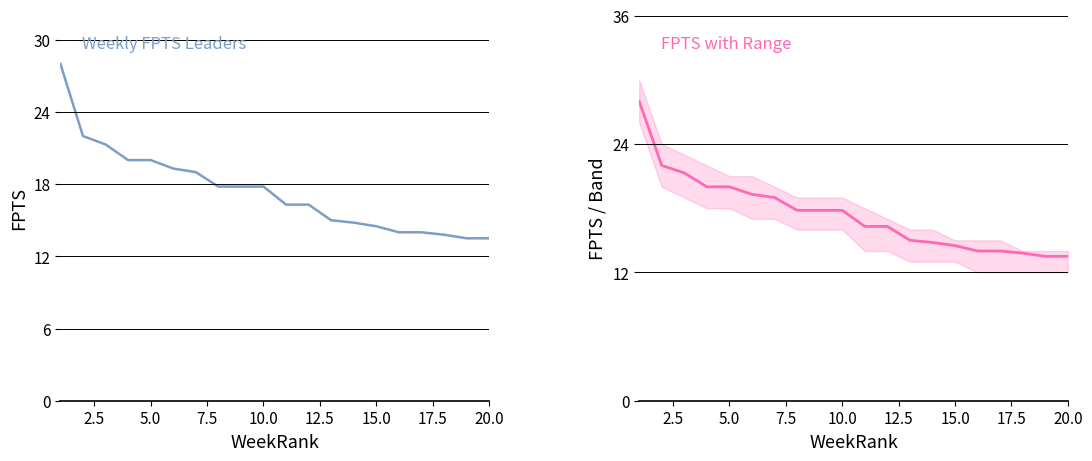

True or false: FPTS (right) and FPTS intersect in this chart.

False